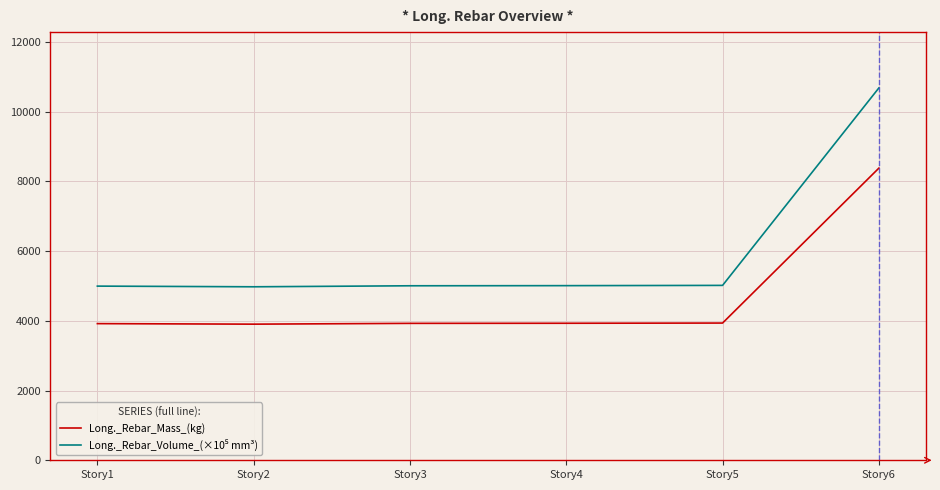

Where is Long._Rebar_Mass_(kg) nearest to the value 6139?

Story5